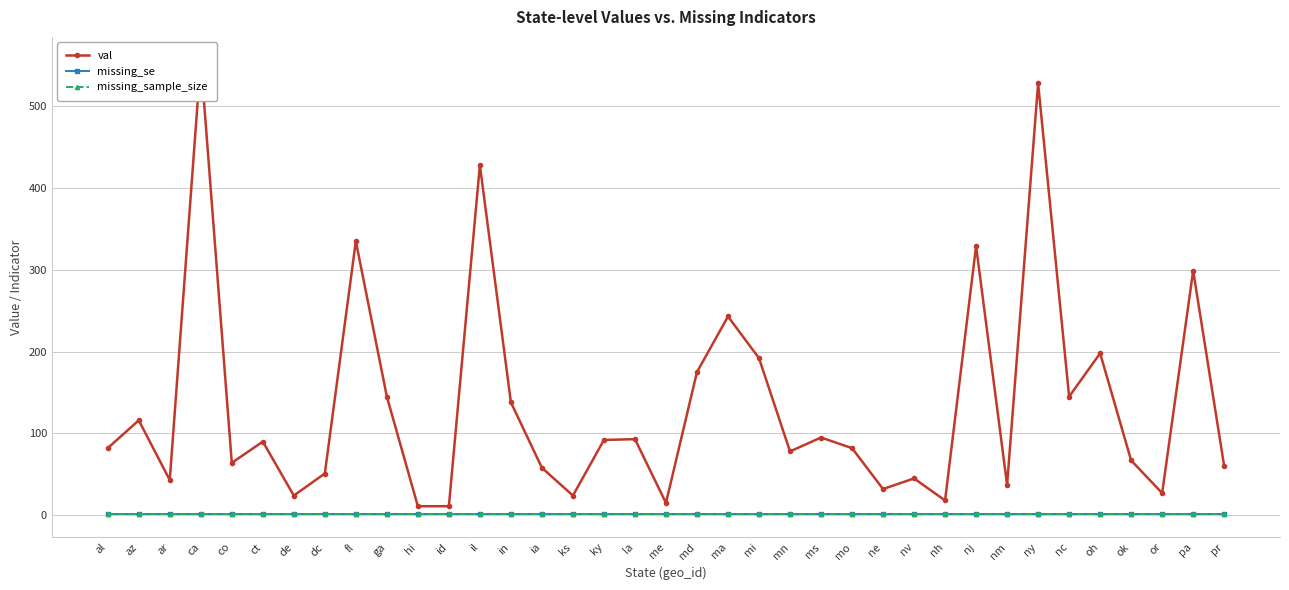

At which category is the sum across all series the highest?

ca